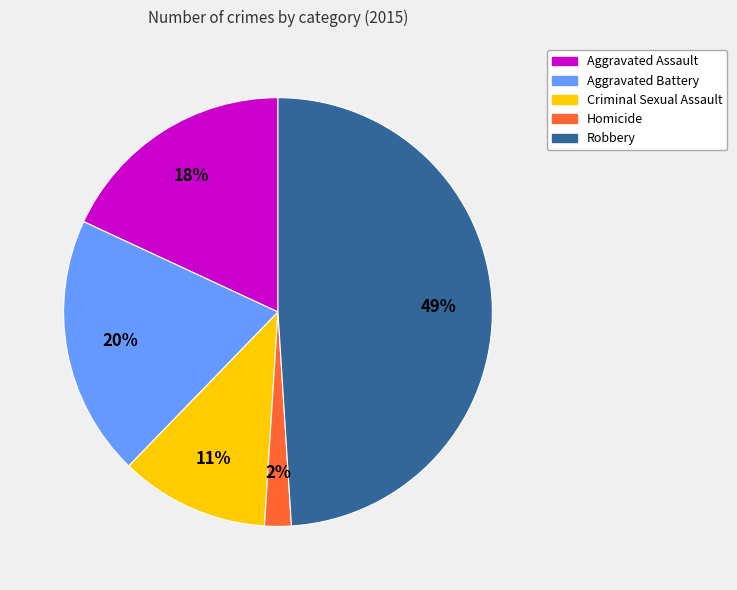

Which slice is the smallest?

Homicide